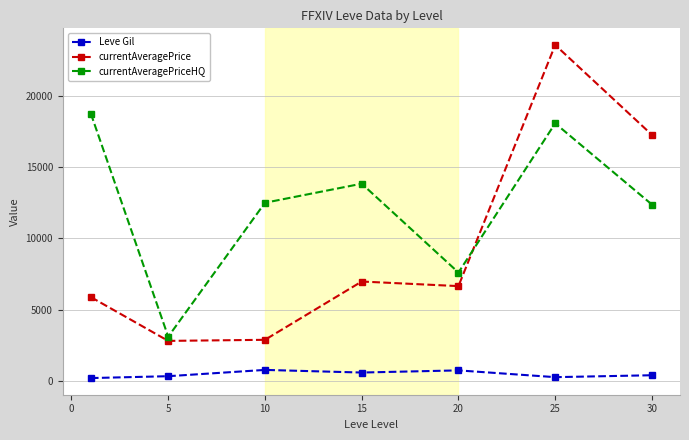

Does the chart display data point markers on the line(s)?

Yes